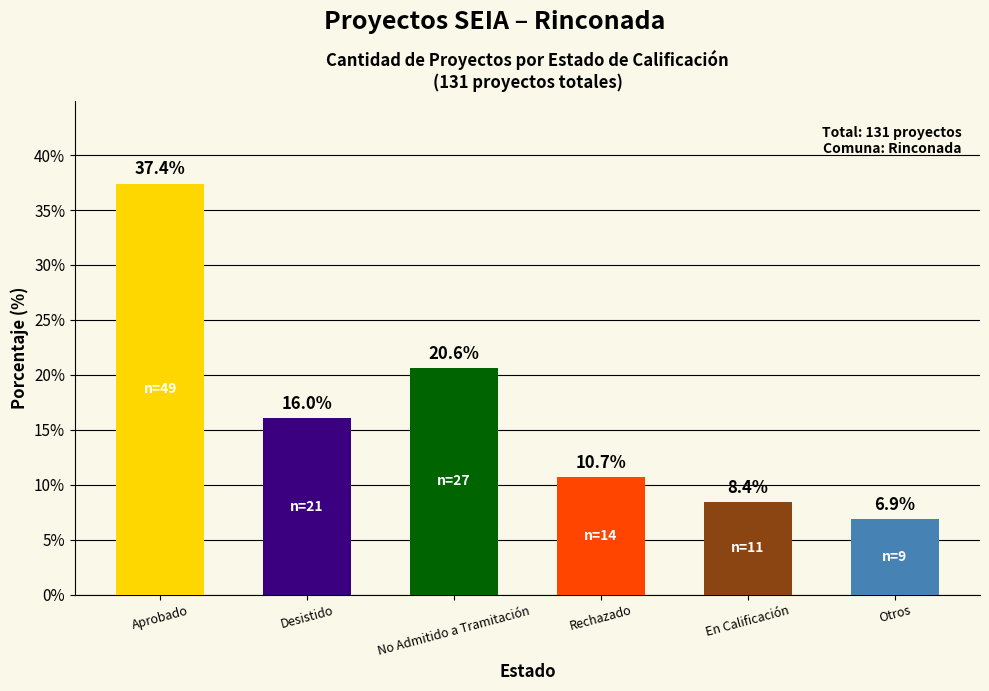

Reading left to right, what are all the values shown in this chart?

Aprobado=37.4	Desistido=16.0	No Admitido a Tramitación=20.6	Rechazado=10.7	En Calificación=8.4	Otros=6.9